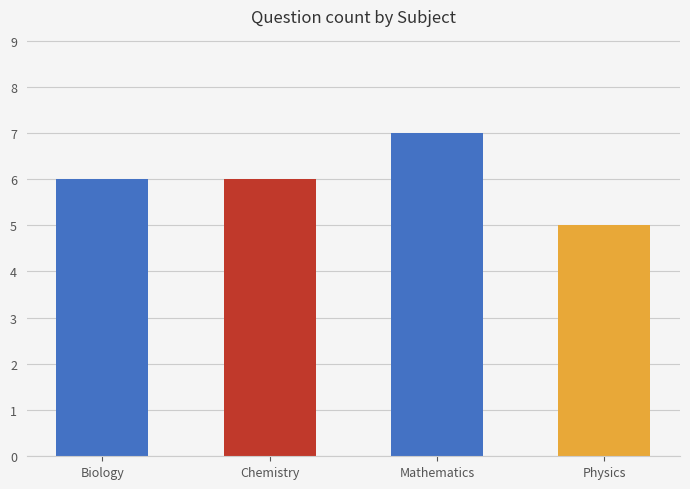

What position from the right is Chemistry?

3